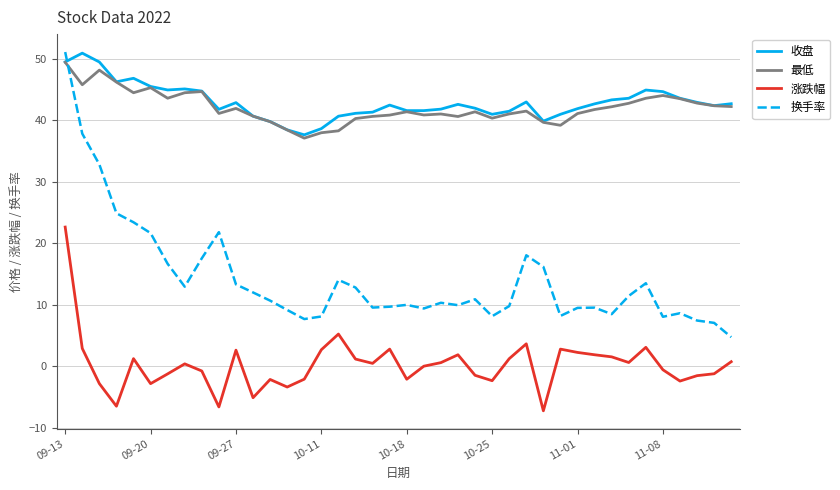

Which series has the largest total across all categories?

收盘